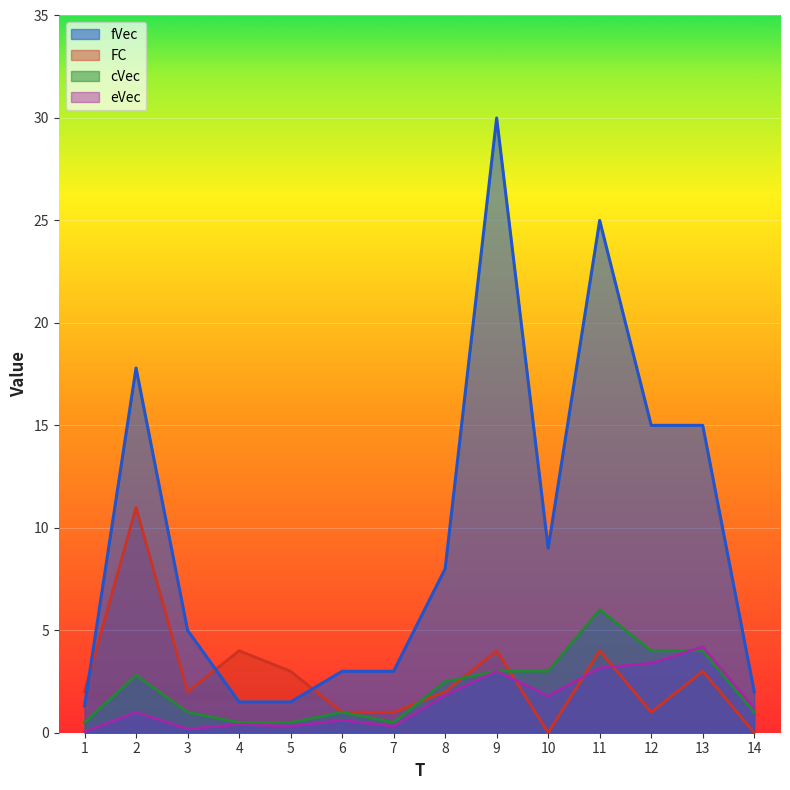

Reading left to right, what are all the values shown in this chart?

eVec: 0.1	1.0	0.2	0.4	0.3	0.6	0.3	1.8	3.0	1.8	3.2	3.4	4.2	1.2
fVec: 1.3	17.8	5.0	1.5	1.5	3.0	3.0	8.0	30.0	9.0	25.0	15.0	15.0	2.0
cVec: 0.5	2.8	1.0	0.5	0.5	1.0	0.5	2.5	3.0	3.0	6.0	4.0	4.0	1.0
FC: 2.0	11.0	2.0	4.0	3.0	1.0	1.0	2.0	4.0	0.0	4.0	1.0	3.0	0.0